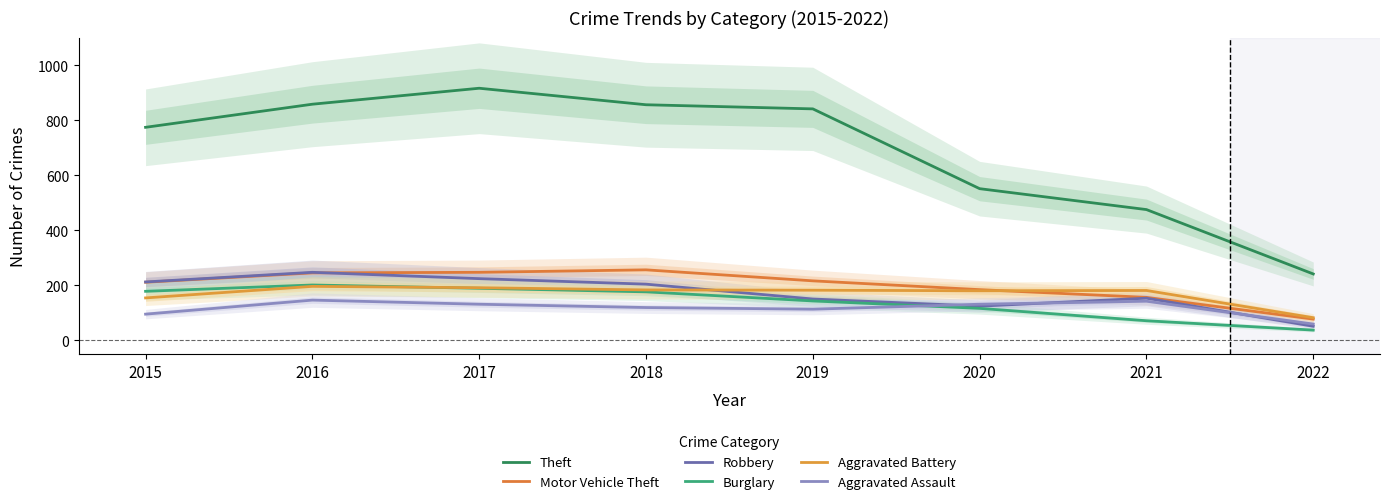

In Aggravated Battery, how many points are higher than both neighbors (excluding endpoints)?

2